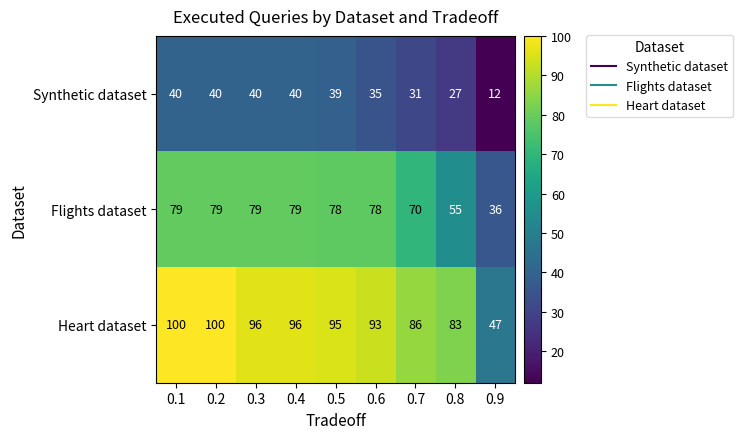

What is the lowest value of the Heart dataset series?

47